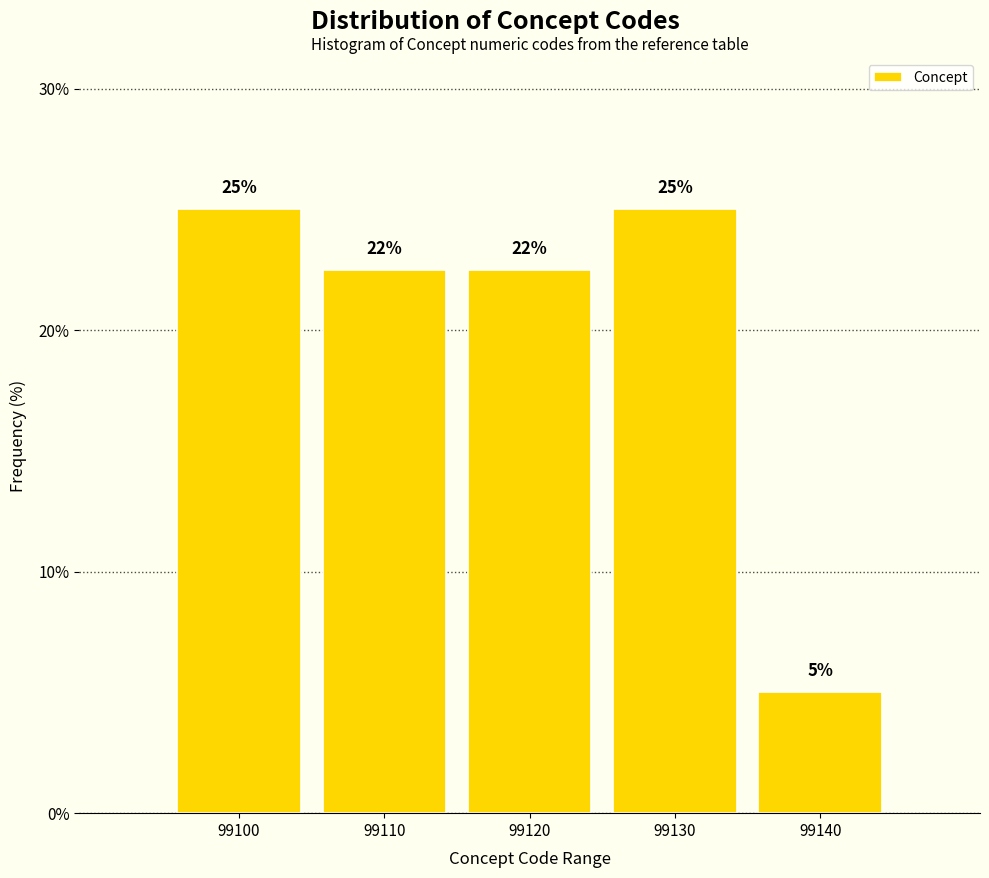

Is it true that the value at 99100 is 41.5?

False